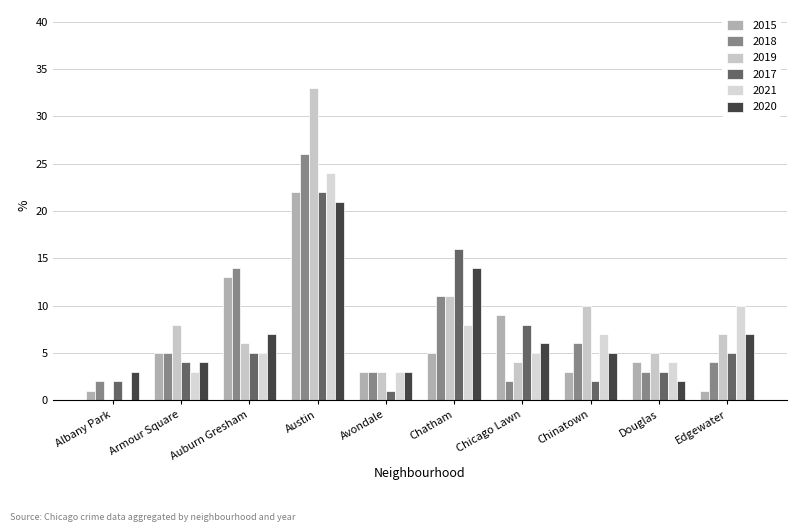

Reading left to right, transcribe all the data shown in this chart.

2015: 1	5	13	22	3	5	9	3	4	1
2018: 2	5	14	26	3	11	2	6	3	4
2019: 0	8	6	33	3	11	4	10	5	7
2017: 2	4	5	22	1	16	8	2	3	5
2021: 0	3	5	24	3	8	5	7	4	10
2020: 3	4	7	21	3	14	6	5	2	7